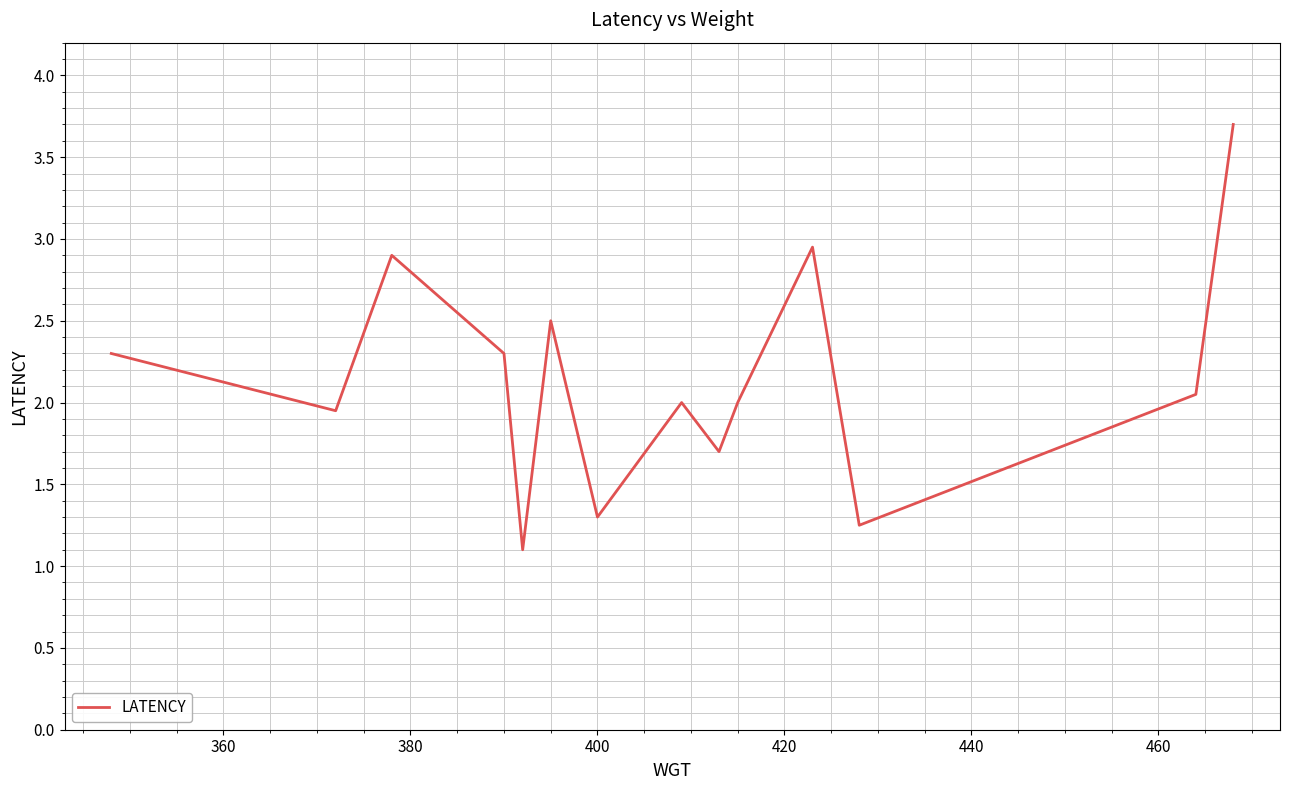

What is the minimum value shown in the chart?

1.1